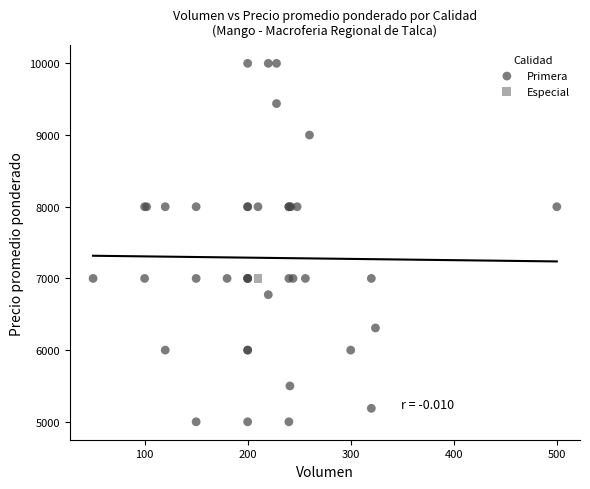

What are all the series names shown in the legend?

Primera, Especial